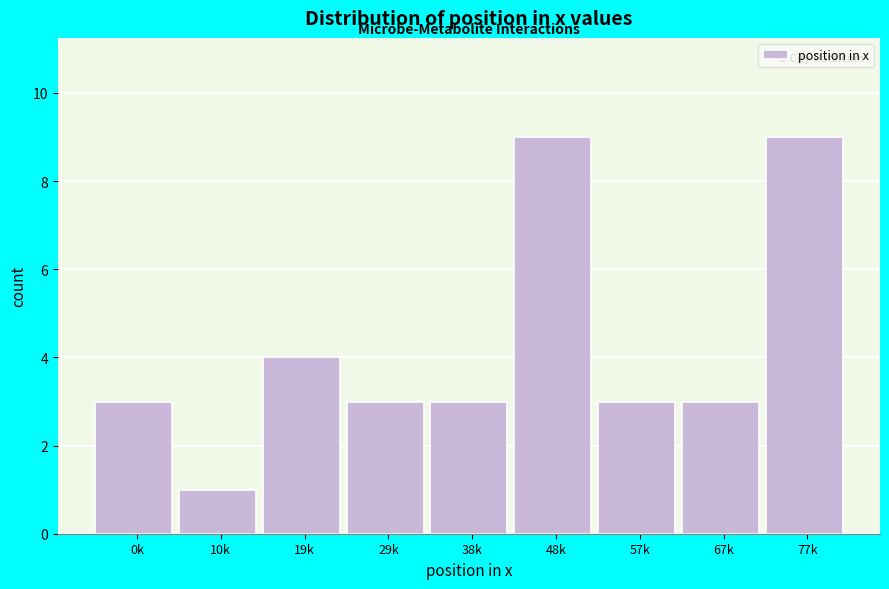

Reading left to right, transcribe all the data shown in this chart.

0k=3	10k=1	19k=4	29k=3	38k=3	48k=9	57k=3	67k=3	77k=9